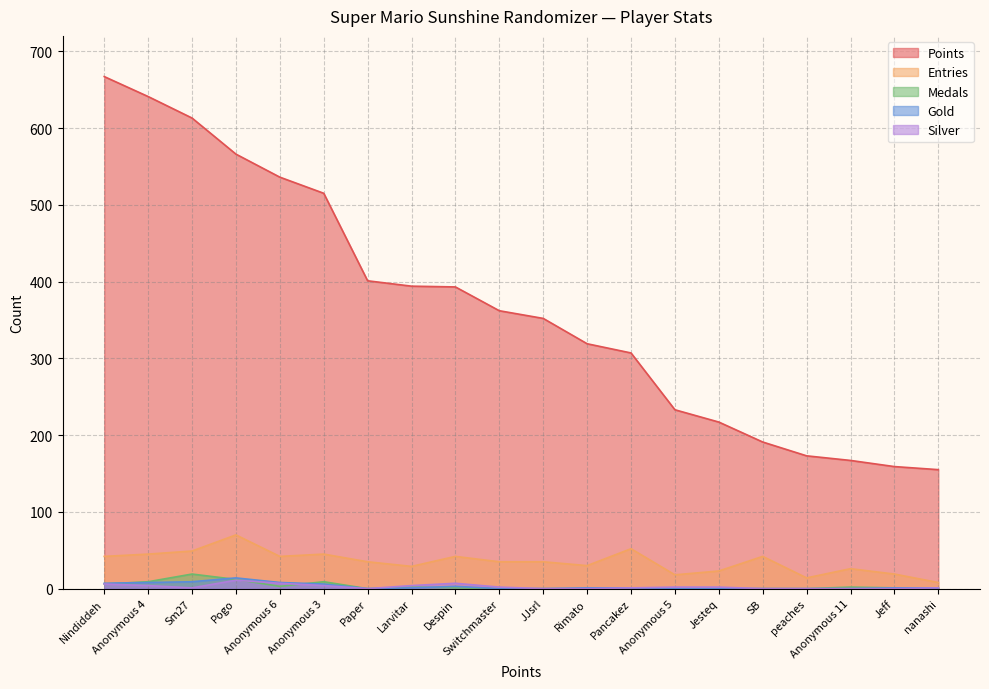

Where is Silver nearest to the value 5?

Nindiddeh